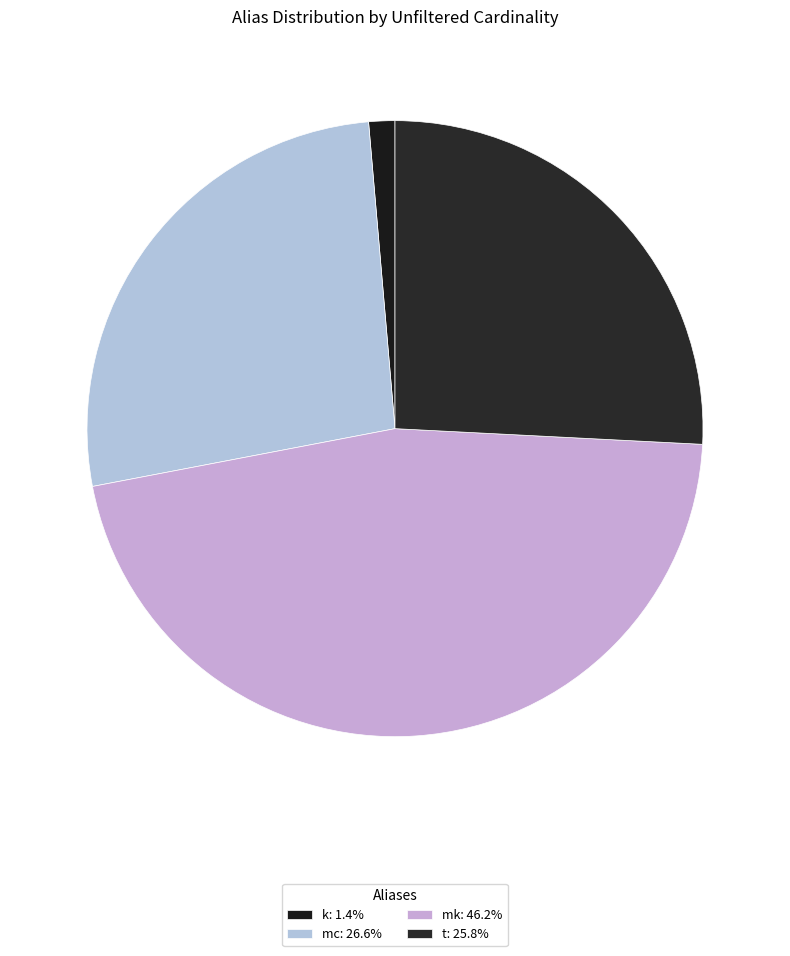

Rank the categories by value from lowest to highest.

k, t, mc, mk